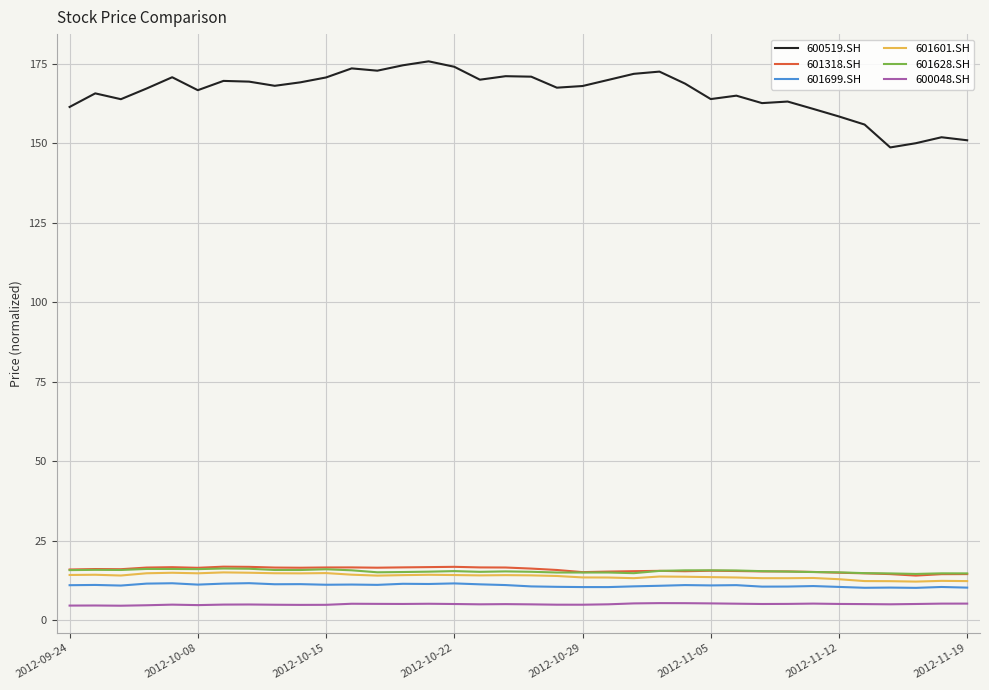

True or false: 600519.SH and 601318.SH intersect in this chart.

False